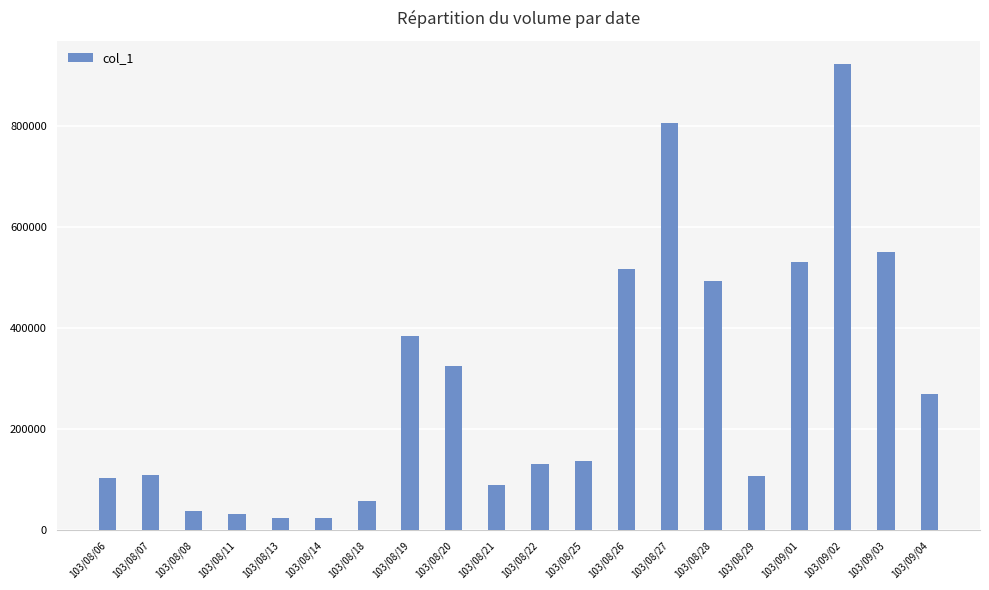

What is the average value?

283100